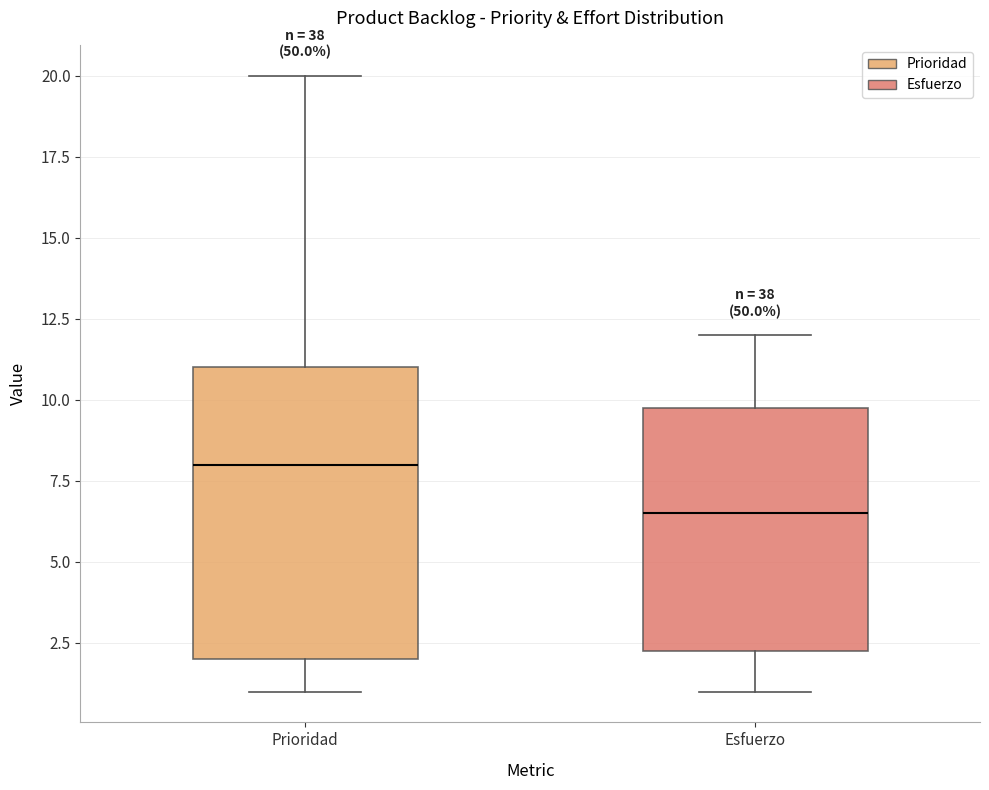

Where does the lower whisker of the box for Prioridad end on the y-axis? The values are not printed on the chart, so give them approximately, as read against the axis.

1.0